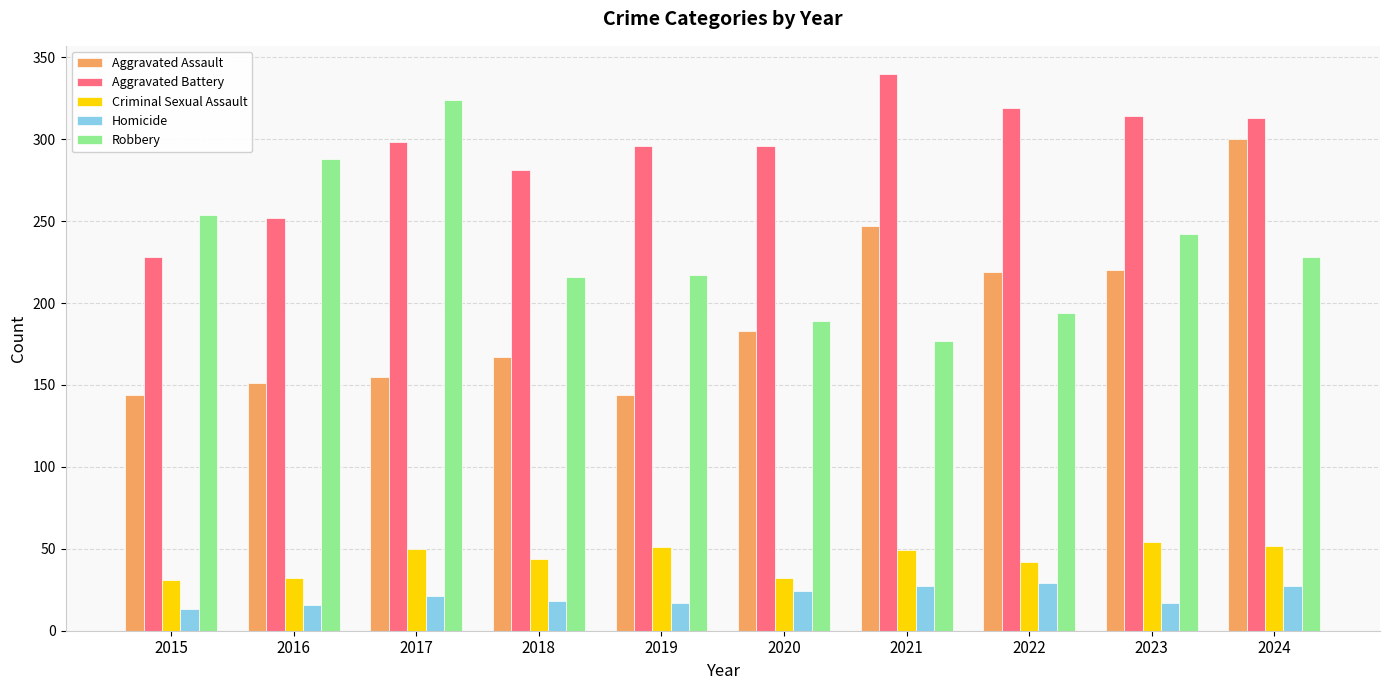

What is the smallest value displayed?

13